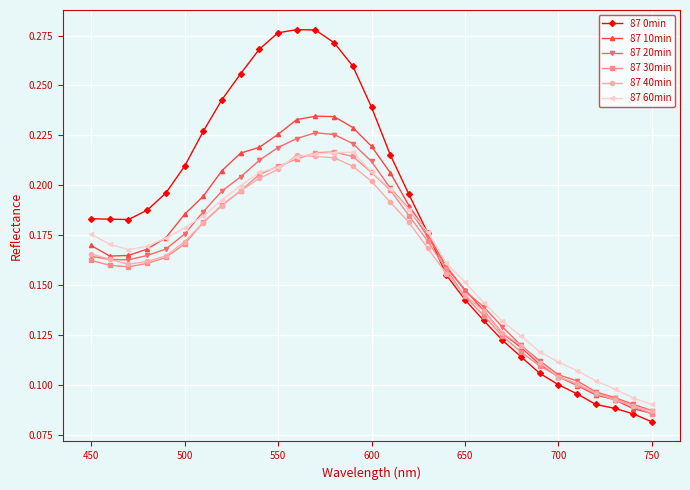

Which series has the largest range (max minus min)?

87 0min